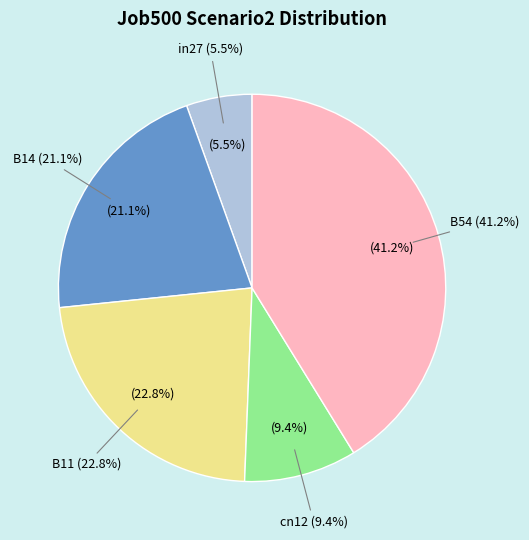

Is in27 the majority of the pie?

No